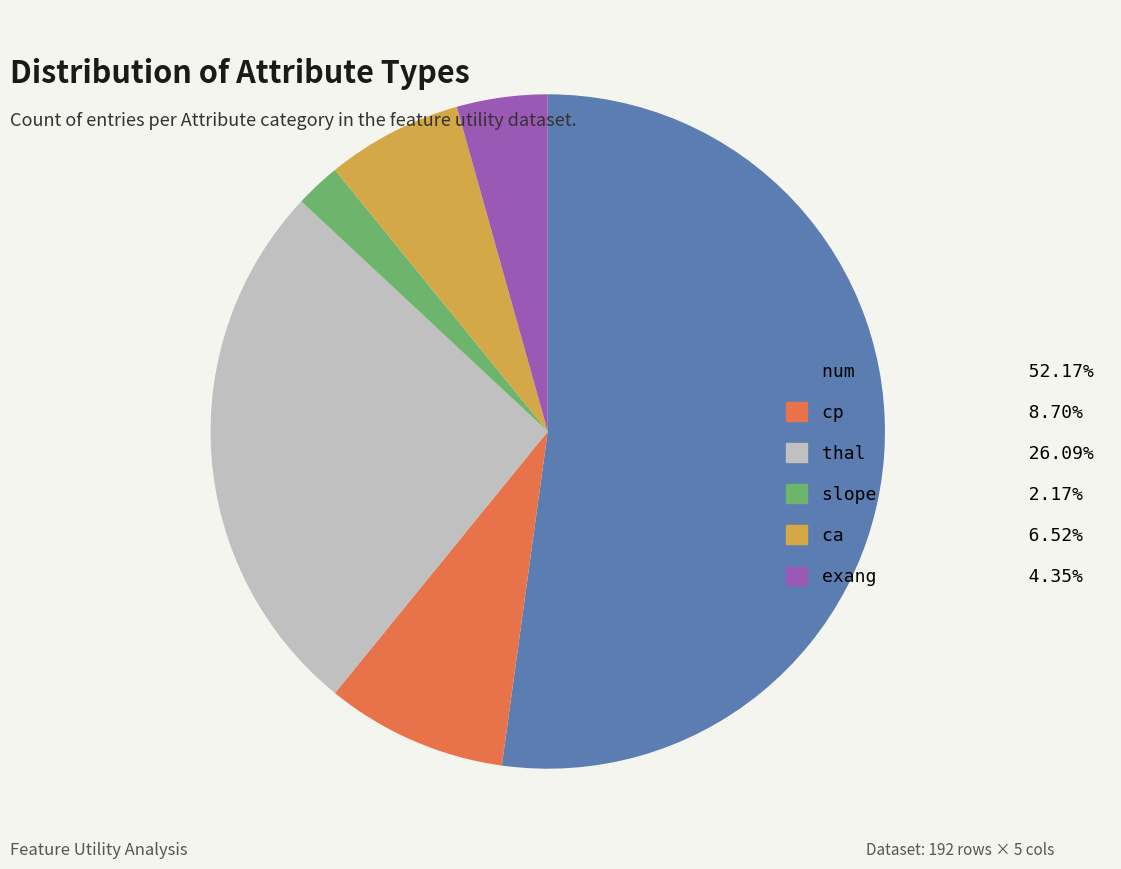

True or false: thal accounts for 26% of the total.

True